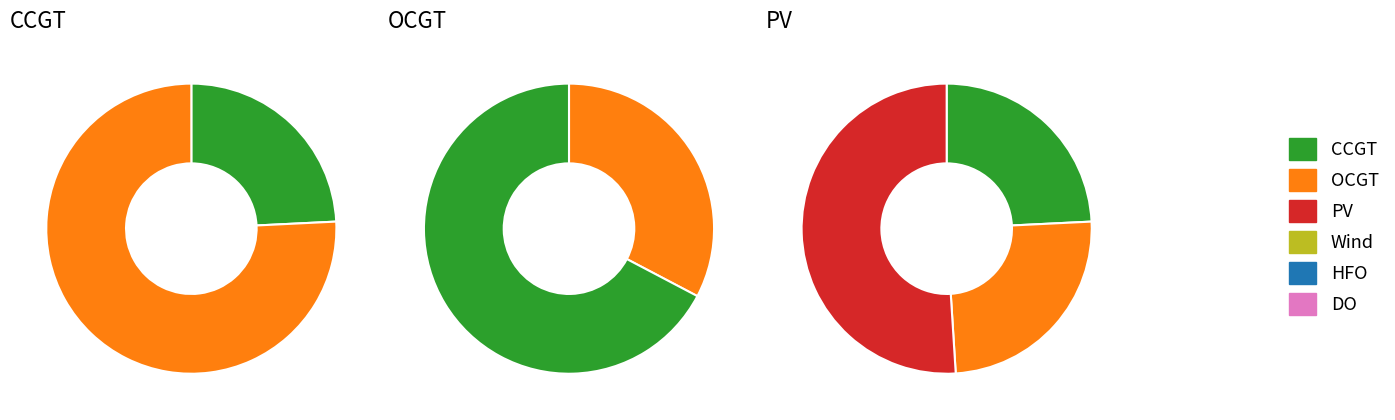

Is the sum of OCGT and Wind greater than half?

No